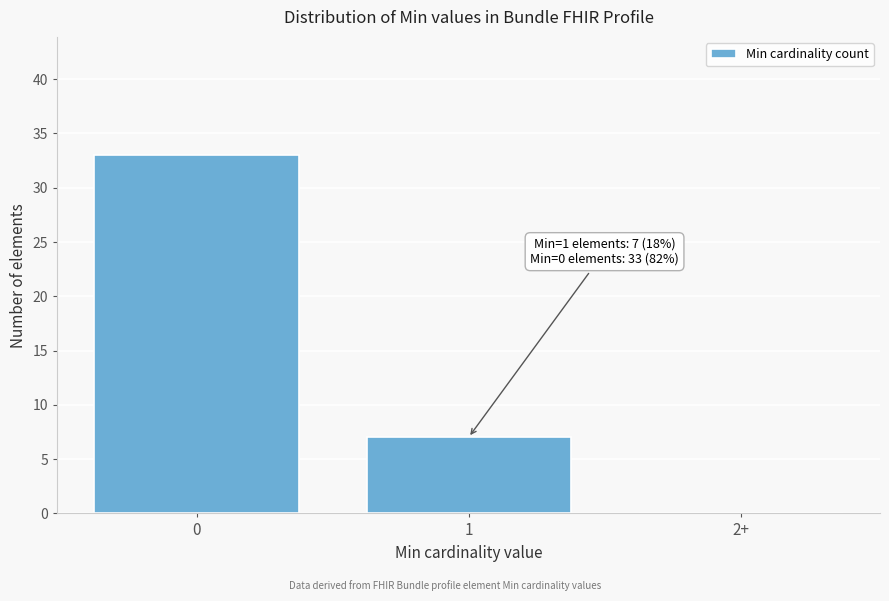

Reading left to right, what are all the values shown in this chart?

0=33	1=7	2+=0